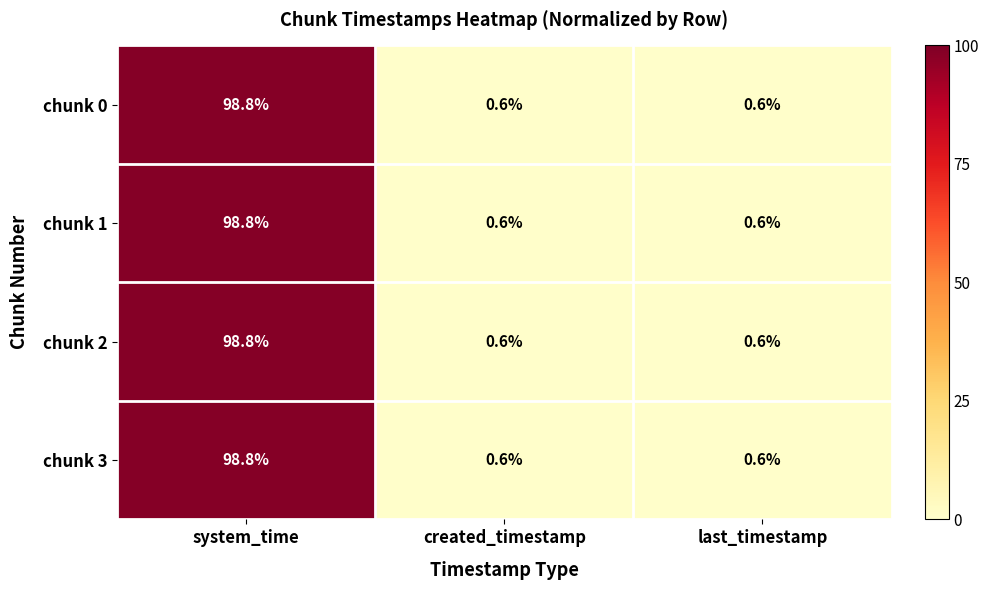

What is the total value across all series at last_timestamp?

2.4